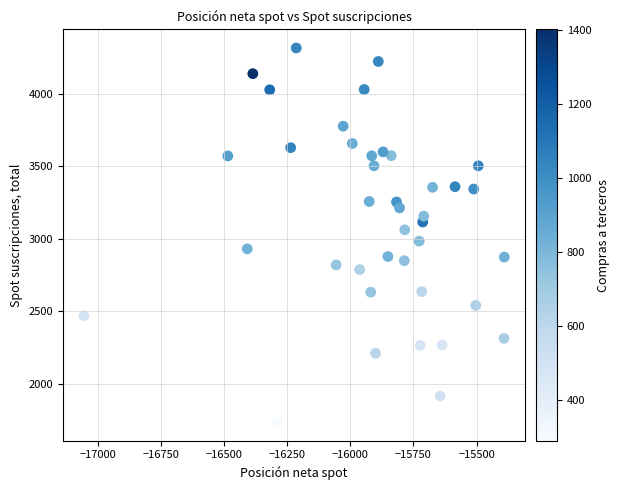

What is the range of X values (max minus min)?

1665